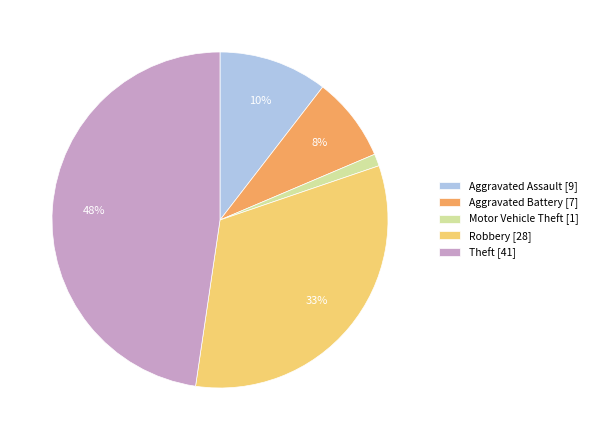

Count the number of slices in the pie.

5